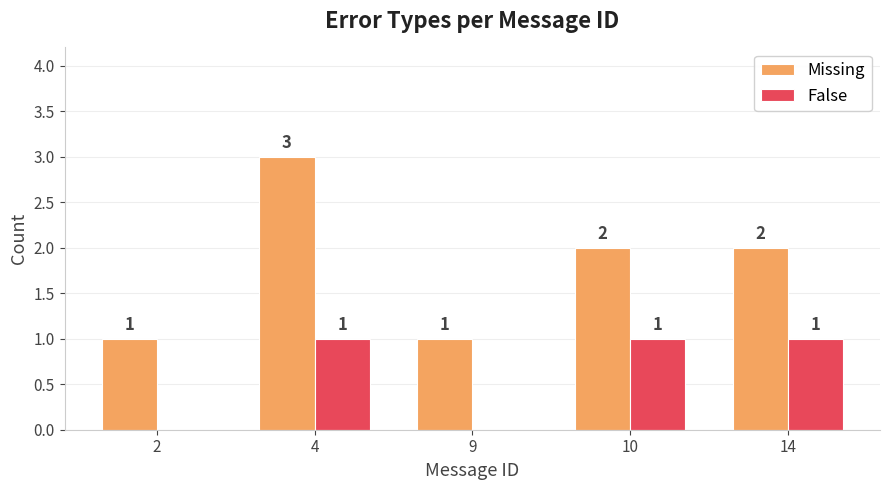

Are the bars grouped side by side (vs. stacked)?

Yes